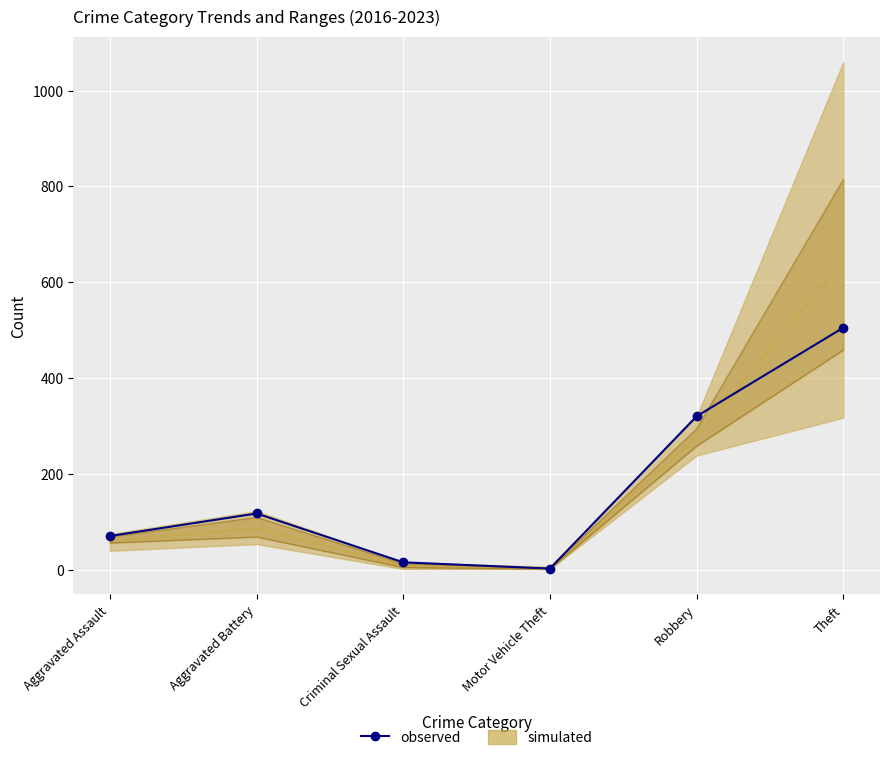

Reading left to right, transcribe all the data shown in this chart.

70	117	15	2	320	505